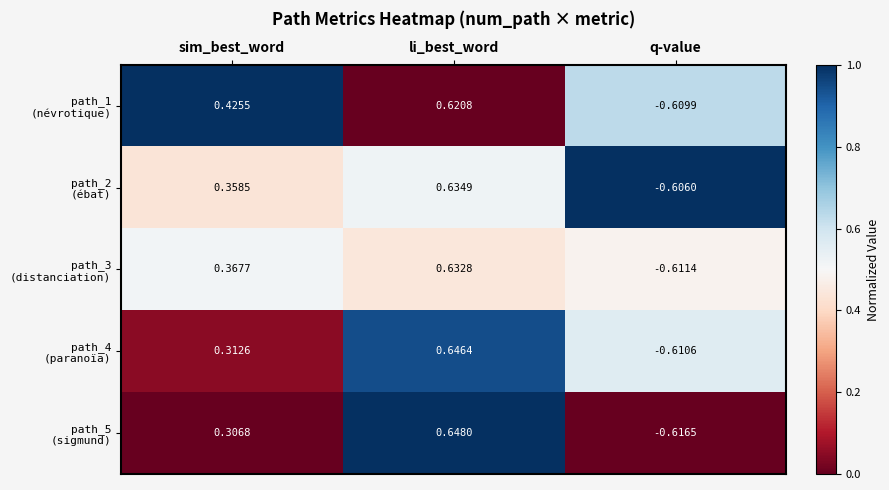

At which category does the chart reach its minimum across all series?

q-value